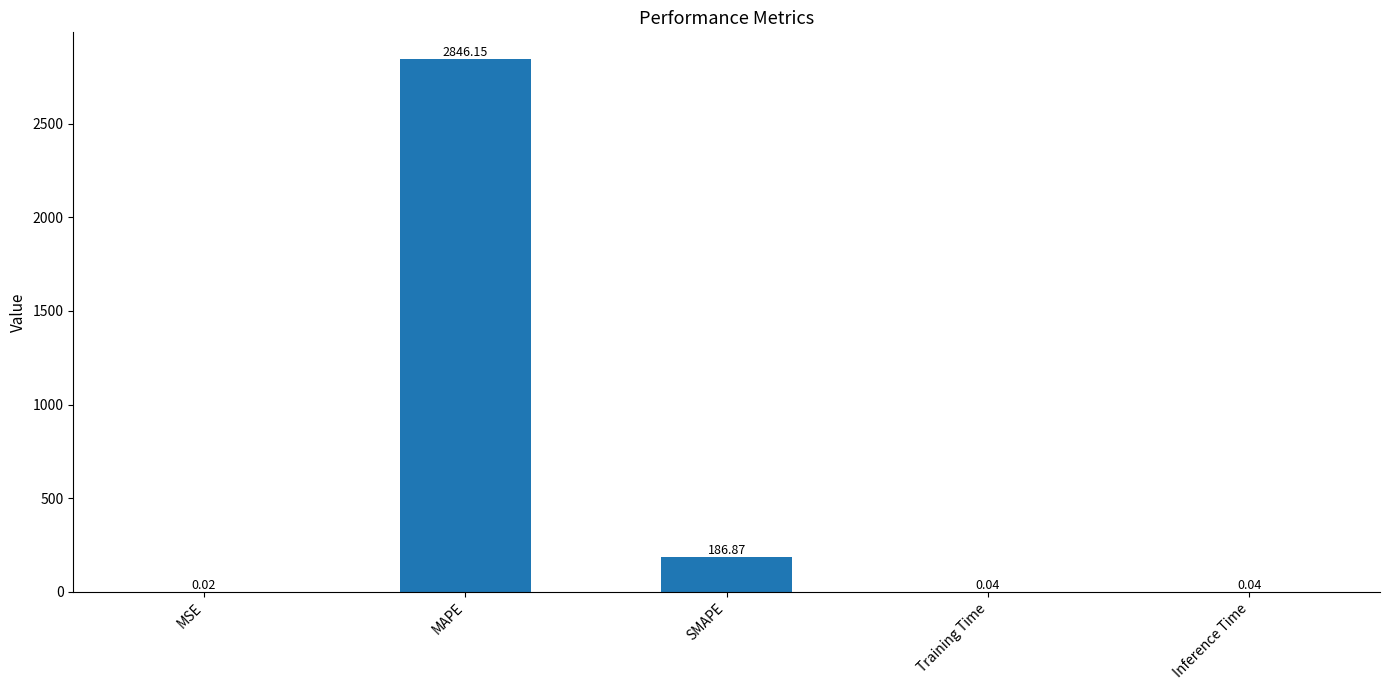

What is the change in value from SMAPE to Inference Time?

-186.8